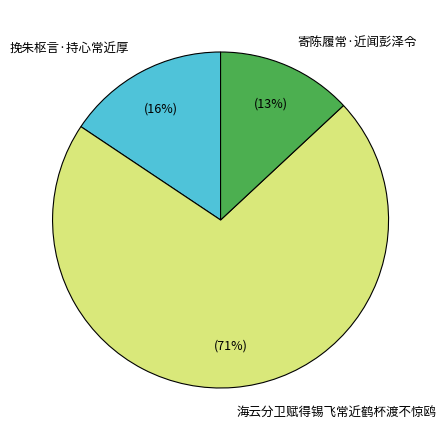

To the nearest percent, what is the difference between the 挽朱枢言·持心常近厚 and 寄陈履常·近闻彭泽令 slice percentages?

3%